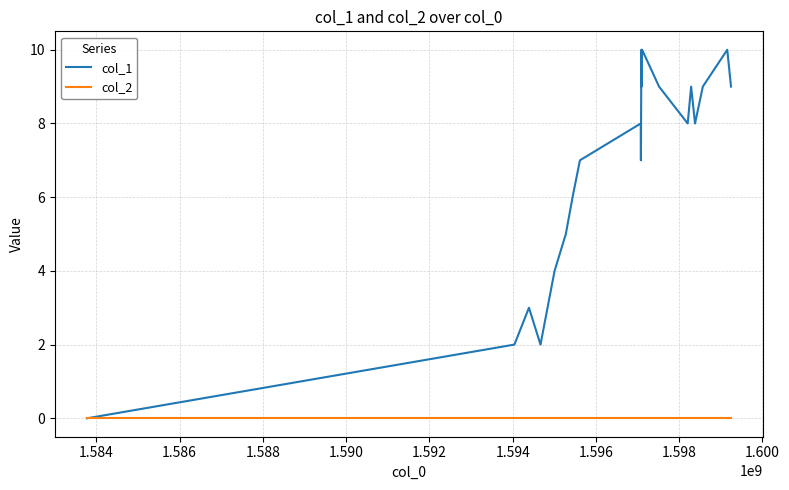

Which series has the largest total across all categories?

col_1